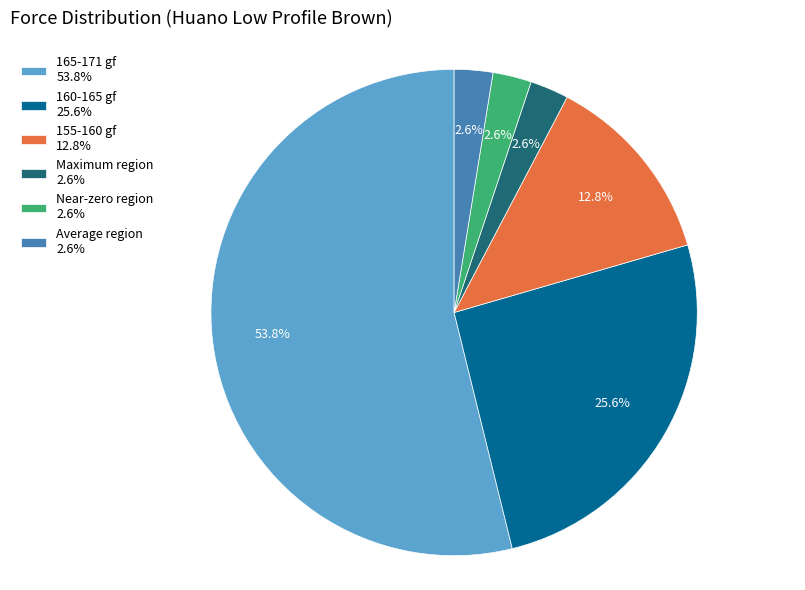

Which slice is the largest?

165-171 gf 53.8%